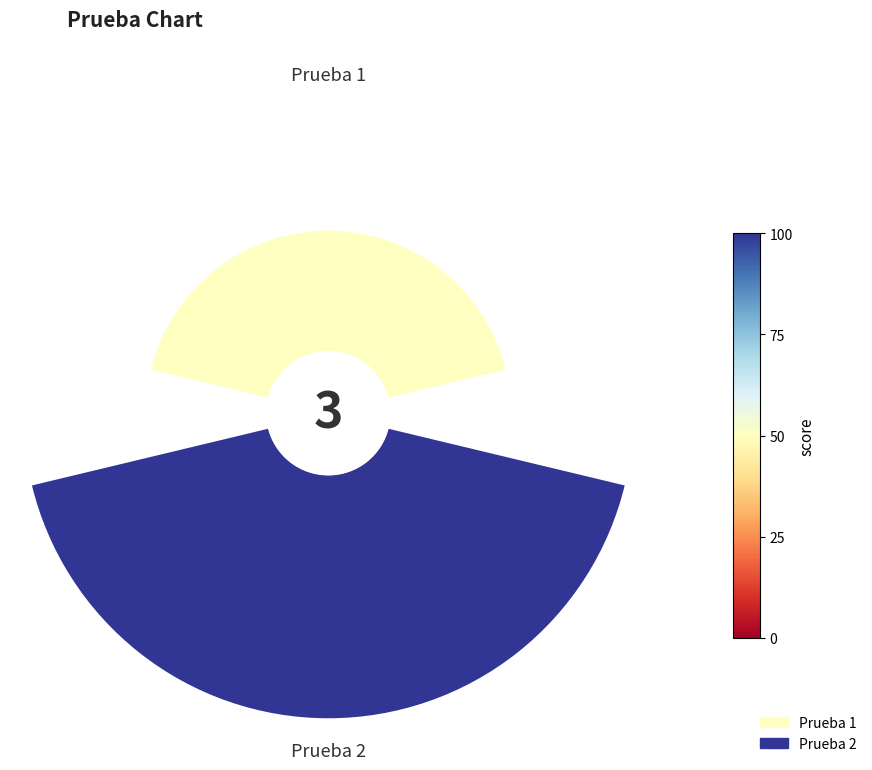

Is the sum of Prueba 1 and Prueba 2 greater than half?

Yes